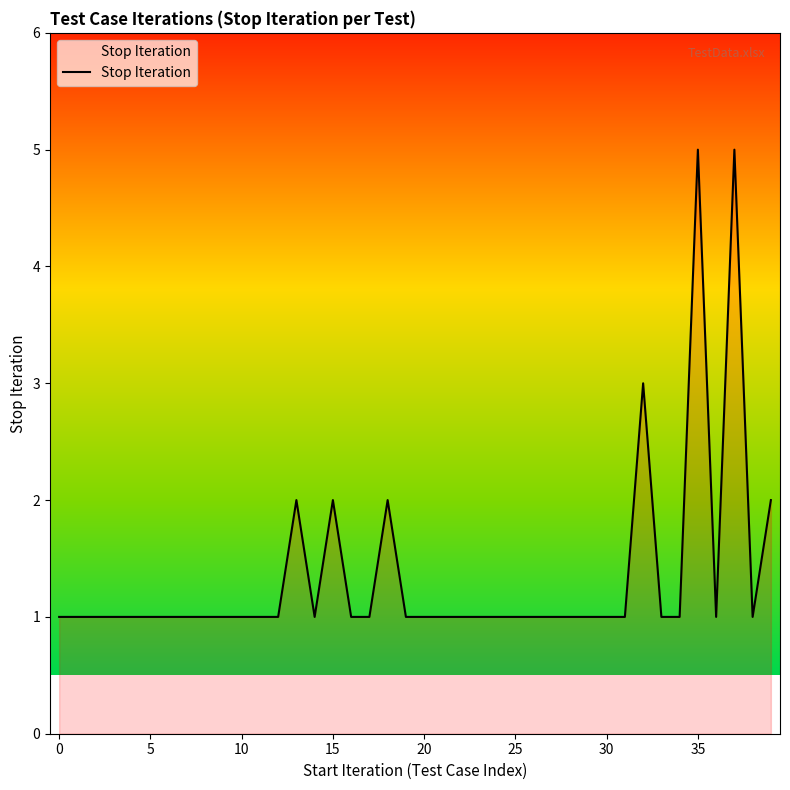

What is the sum of all values?

54